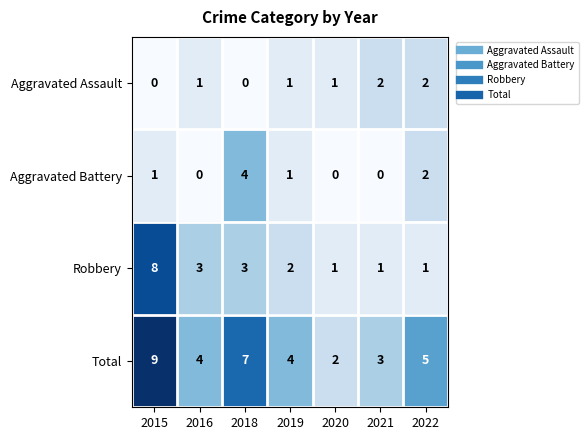

What is the total value across all series at 2019?

8